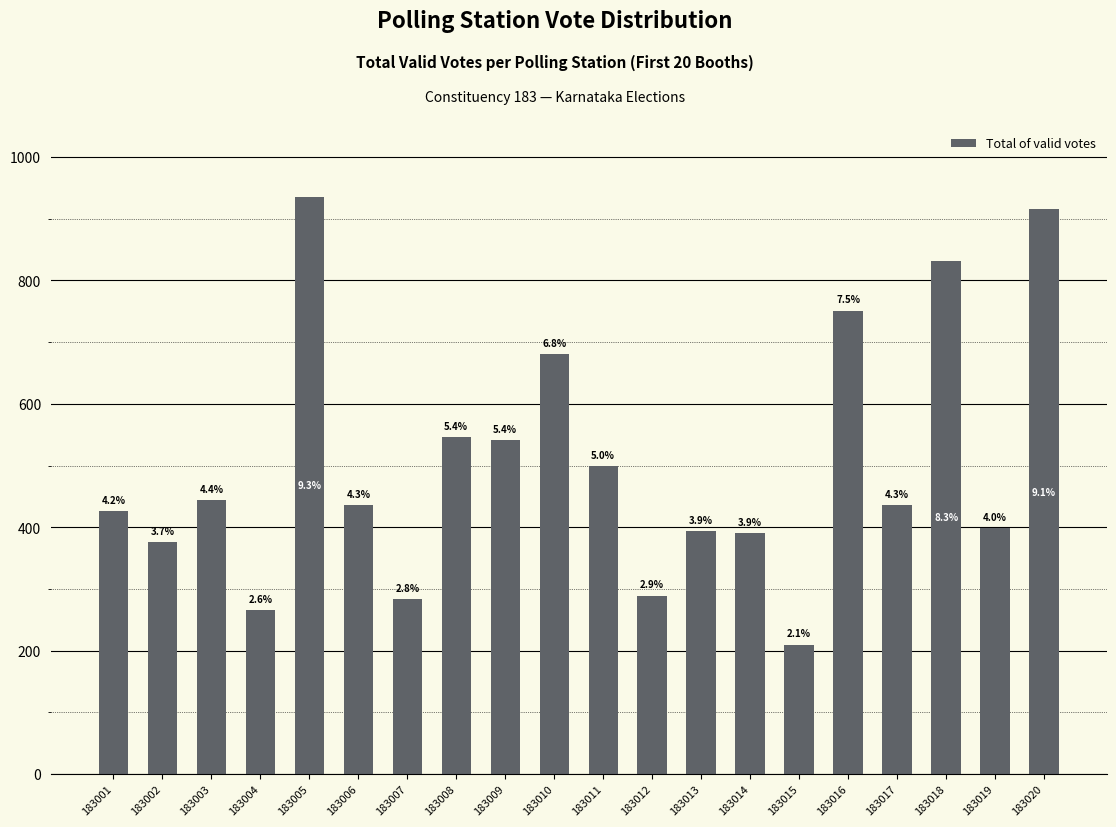

What is the average value?

502